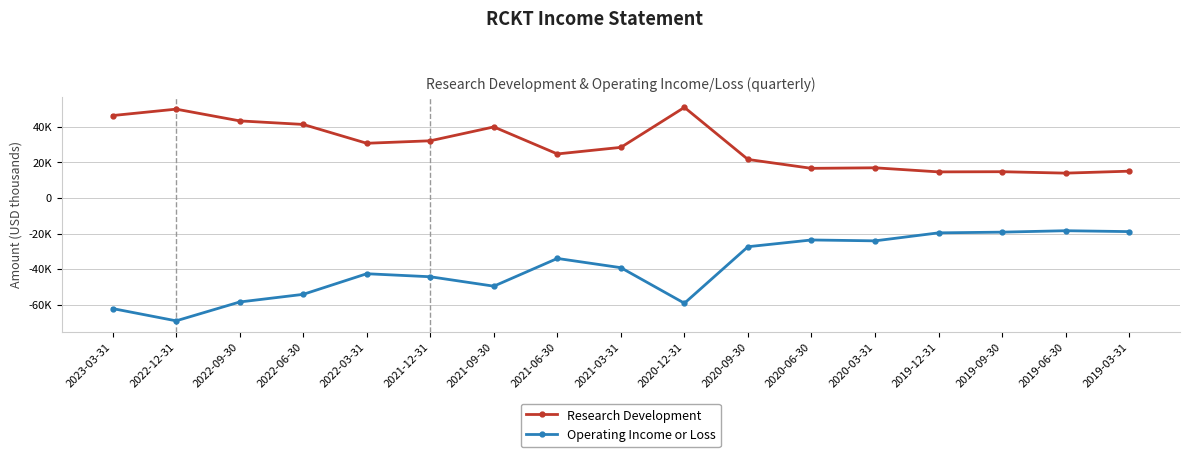

List the series in order of their peak value, lowest first.

Operating Income or Loss, Research Development